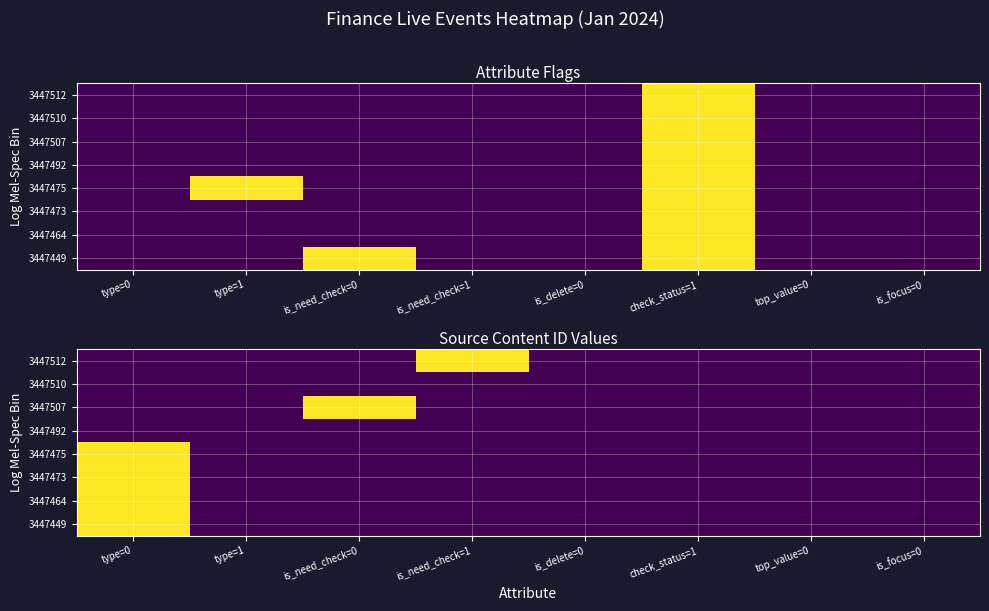

What is the total value across all series at type=0?

4.0